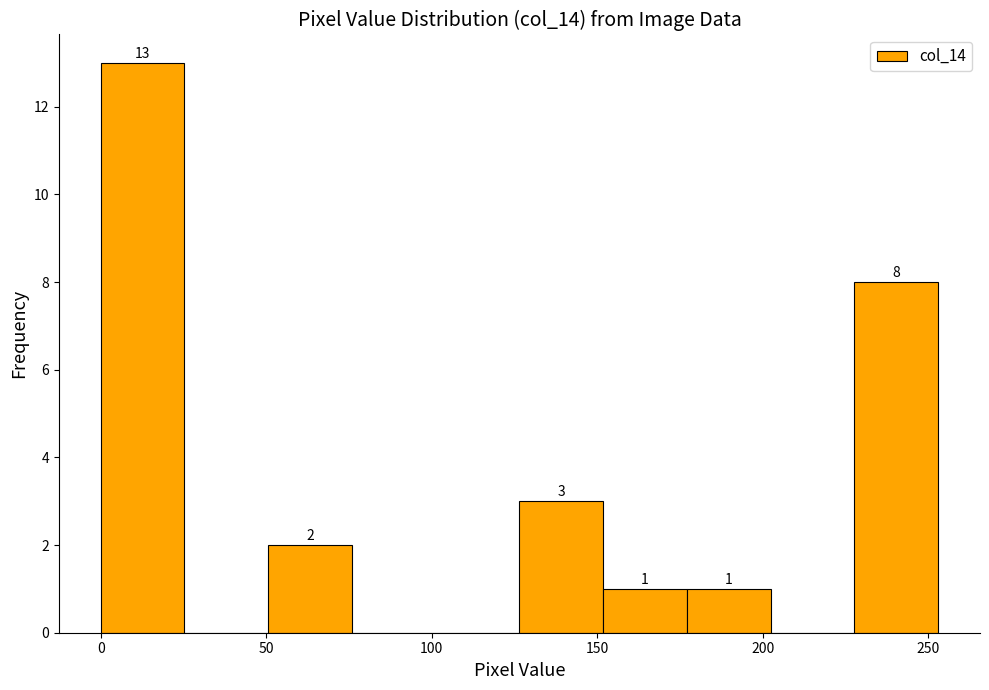

Which range on the x-axis has the tallest bar?

0 to 25